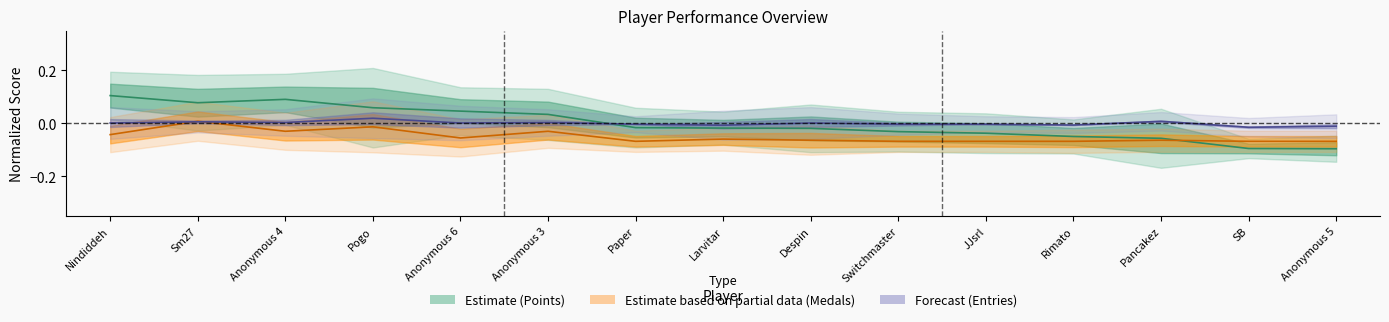

Reading left to right, list all the values displayed in this chart.

Points (center): 0.1	0.1	0.1	0.1	0.0	0.0	-0.0	-0.0	-0.0	-0.0	-0.0	-0.0	-0.1	-0.1	-0.1
Medals (center): -0.0	0.0	-0.0	-0.0	-0.1	-0.0	-0.1	-0.1	-0.1	-0.1	-0.1	-0.1	-0.1	-0.1	-0.1
Entries (center): 0.0	0.0	0.0	0.0	0.0	0.0	-0.0	-0.0	0.0	-0.0	-0.0	-0.0	0.0	-0.0	-0.0